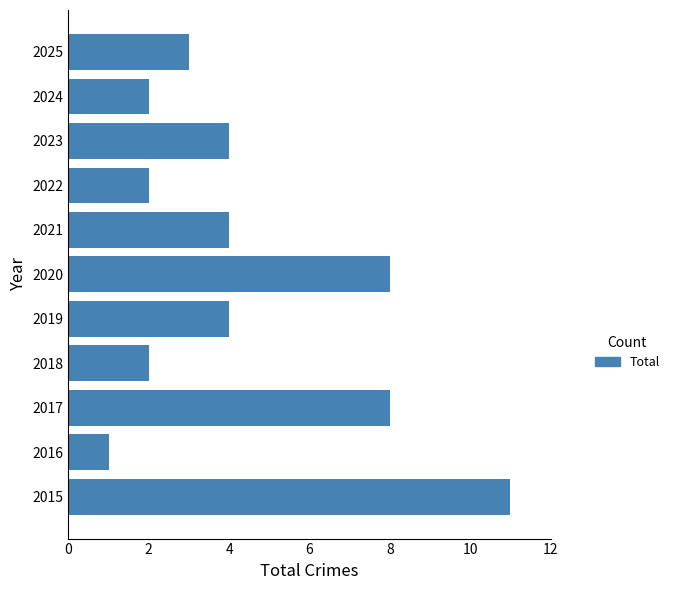

At which category does the chart reach its minimum across all series?

2016